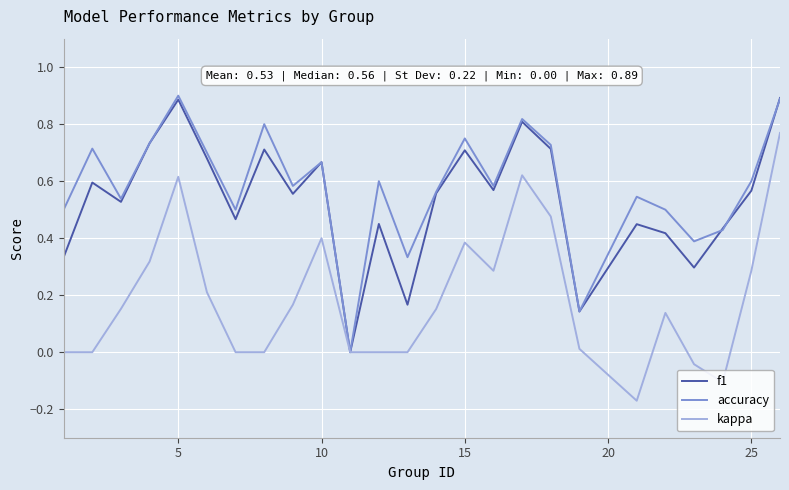

Which series has the largest total across all categories?

accuracy